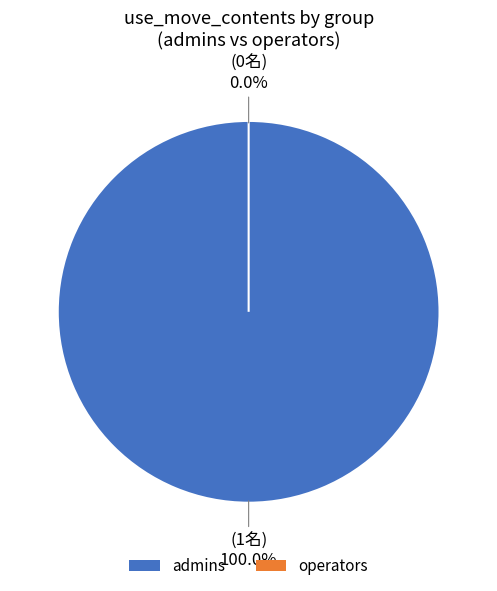

What portion of the pie excludes operators?

100.0%